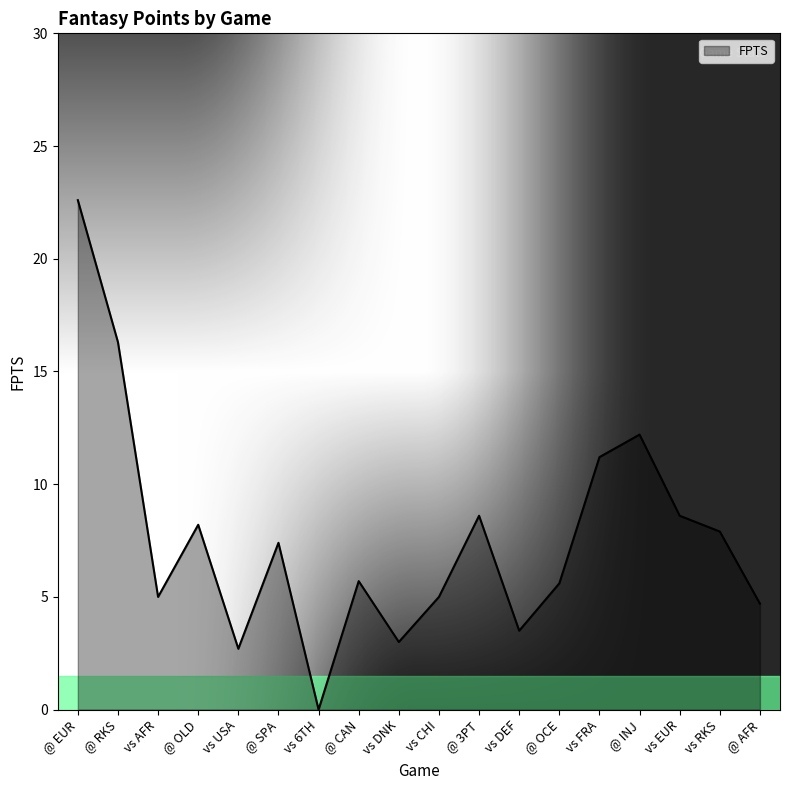

What is the difference between the values at vs 6TH and vs DNK?

3.0